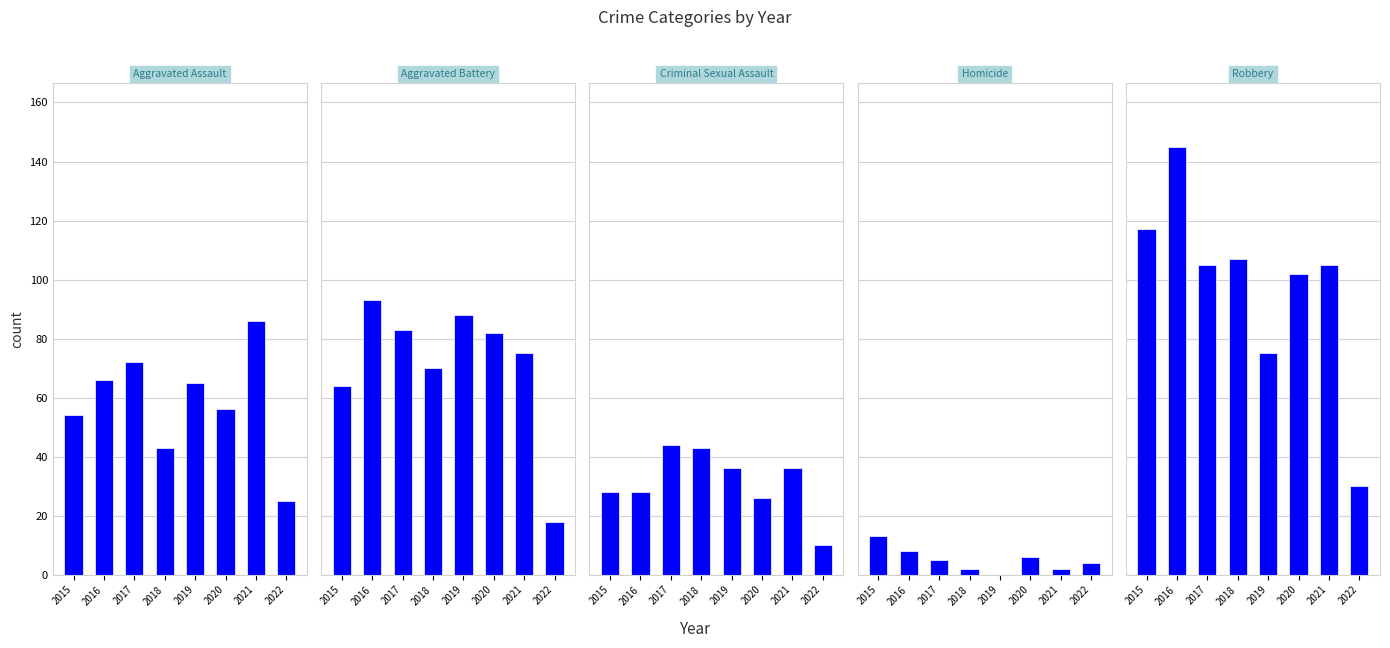

Reading left to right, what are all the values shown in this chart?

Aggravated Assault: 54	66	72	43	65	56	86	25
Aggravated Battery: 64	93	83	70	88	82	75	18
Criminal Sexual Assault: 28	28	44	43	36	26	36	10
Homicide: 13	8	5	2	0	6	2	4
Robbery: 117	145	105	107	75	102	105	30